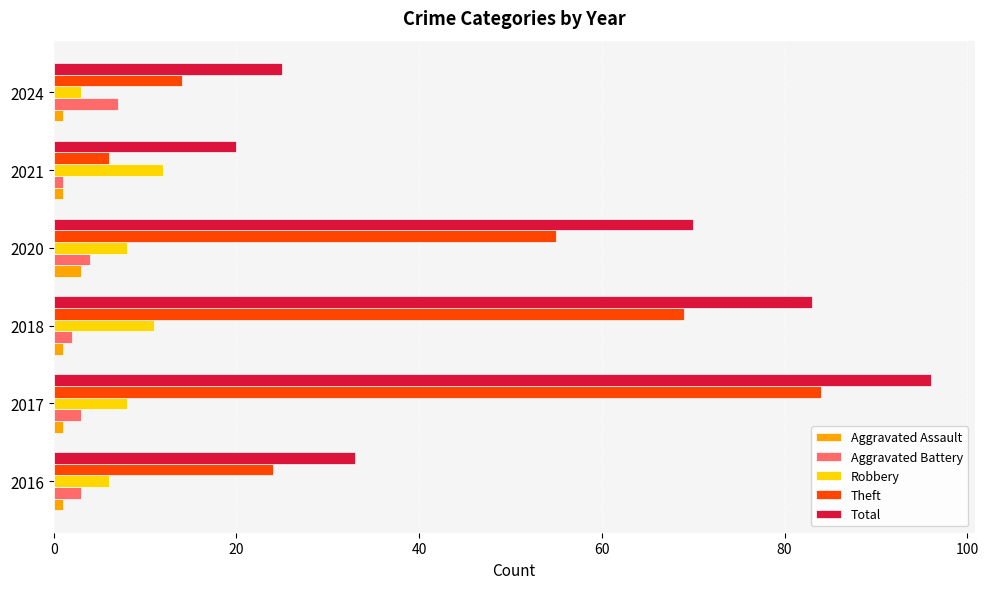

The value of Total at 2017 is 96. True or false?

True